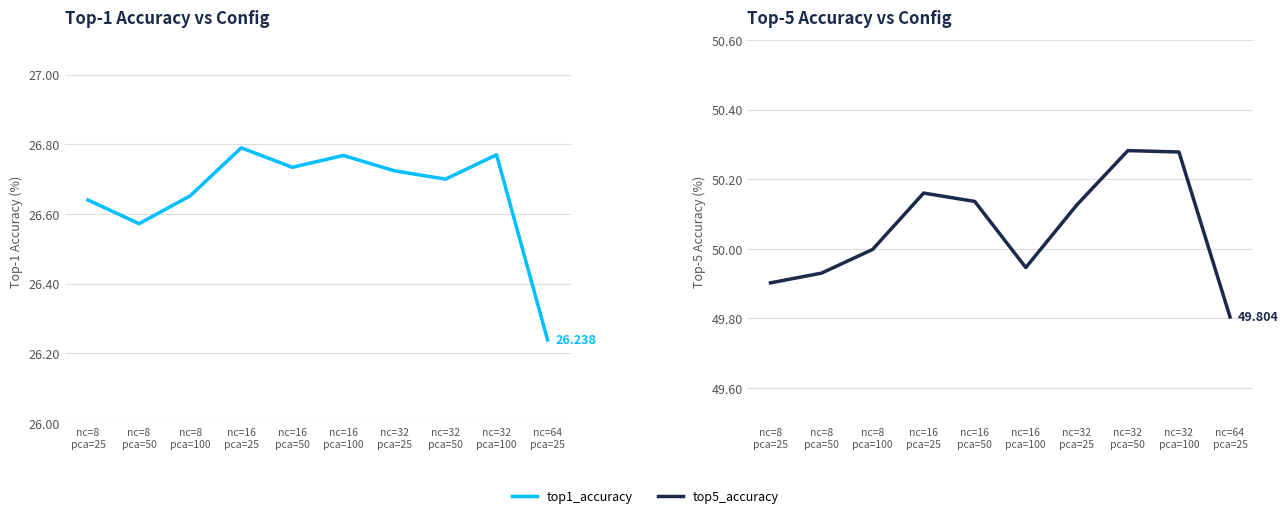

What is the greatest value displayed?

50.3